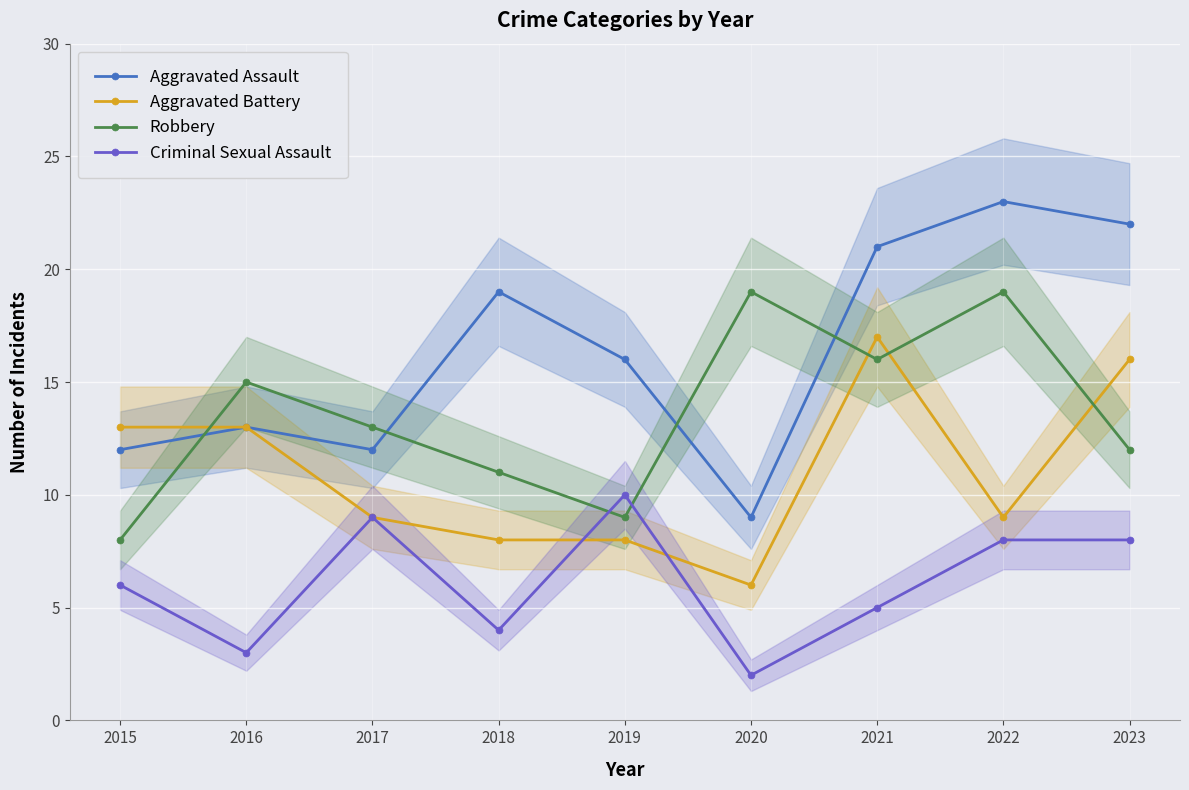

The Robbery series shows 15 at 2018. True or false?

False